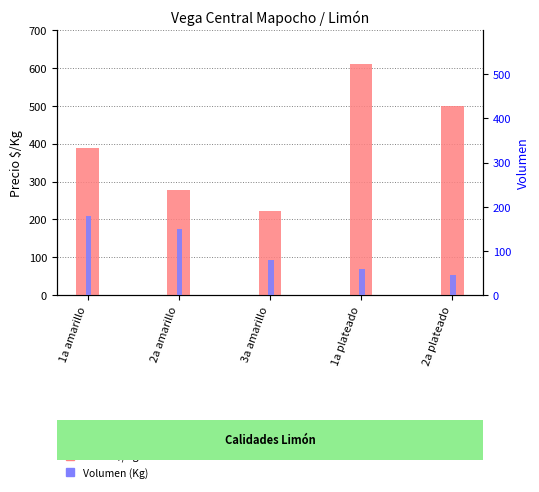

What is the sum of all Volumen values?

515